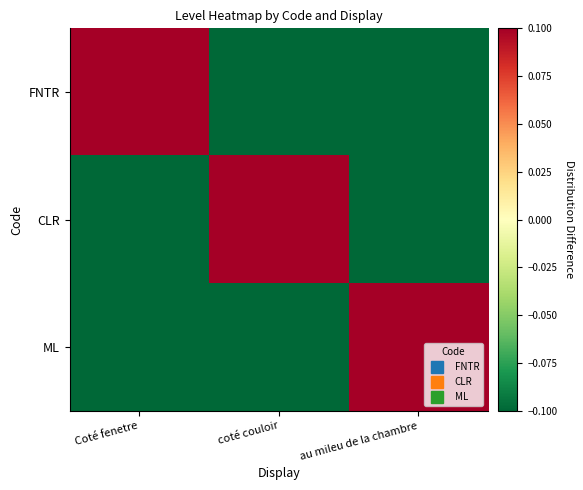

How many categories are shown in the chart?

3